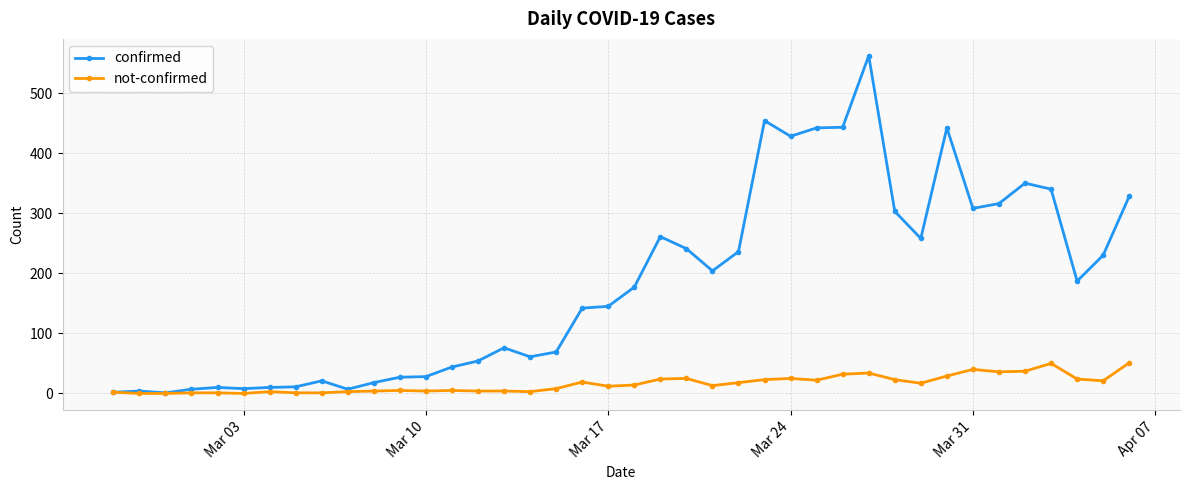

Which series has the largest range (max minus min)?

confirmed